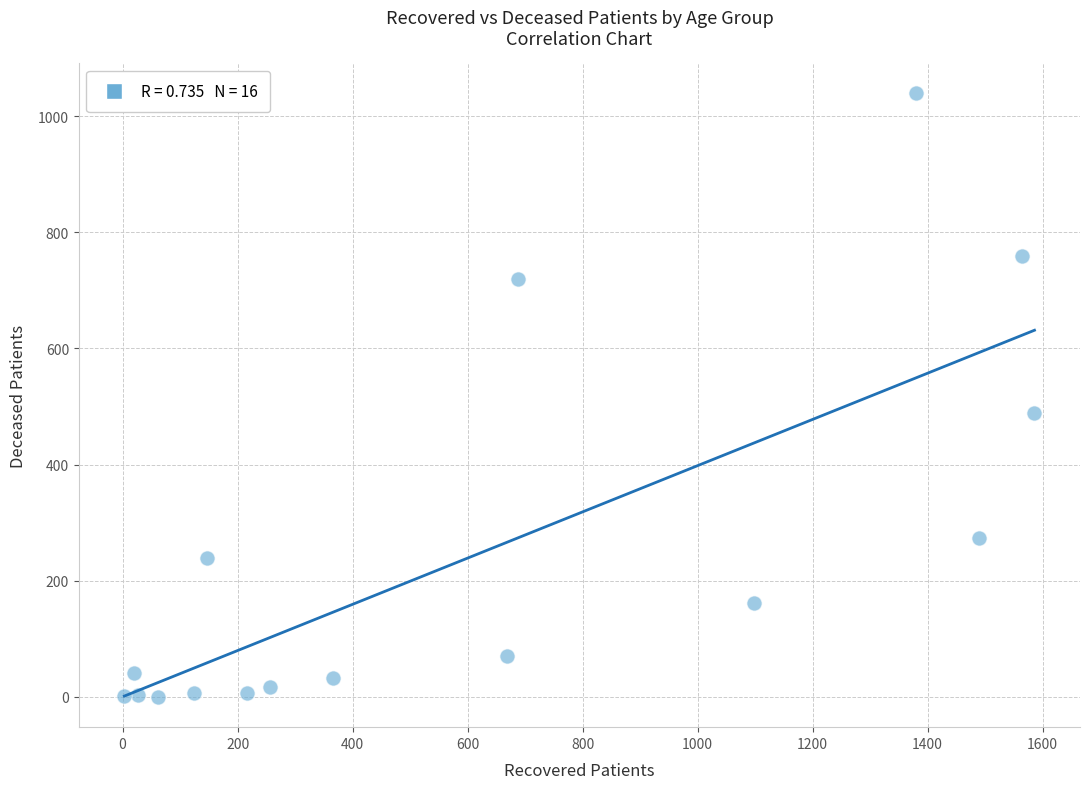

What is the range of Y values (max minus min)?

1039